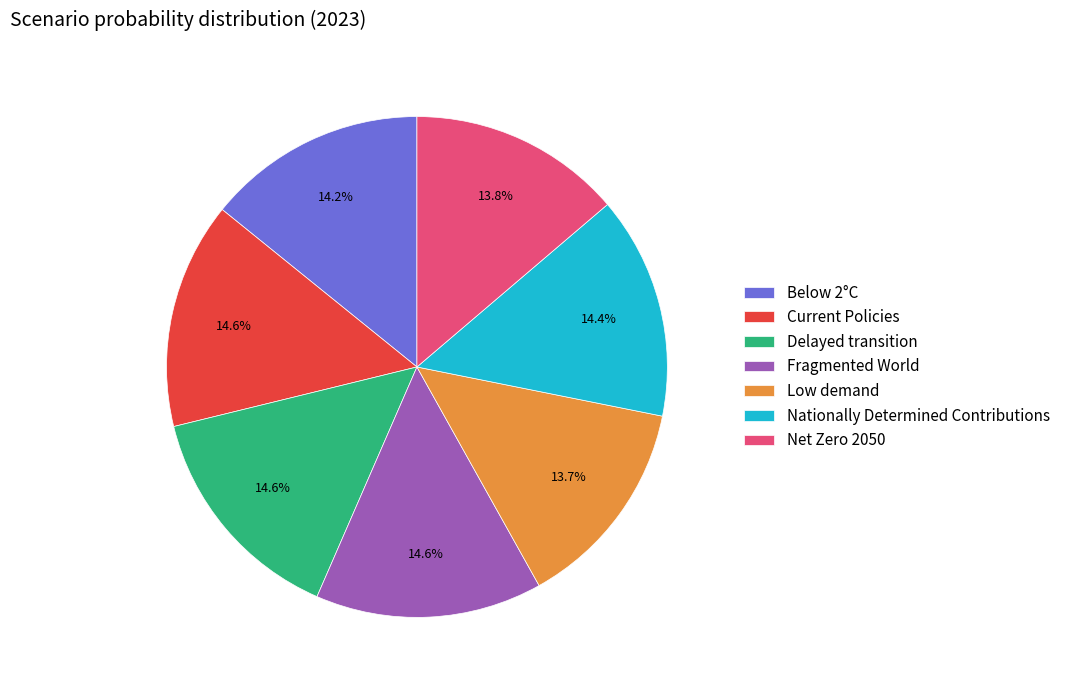

How many segments does this pie chart have?

7